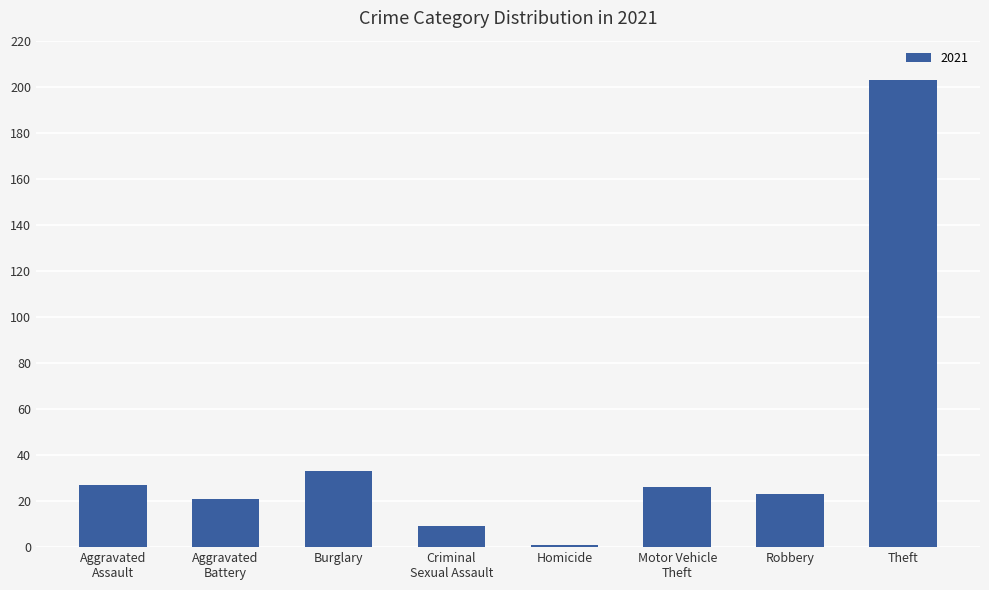

The value at Robbery is 23. True or false?

True